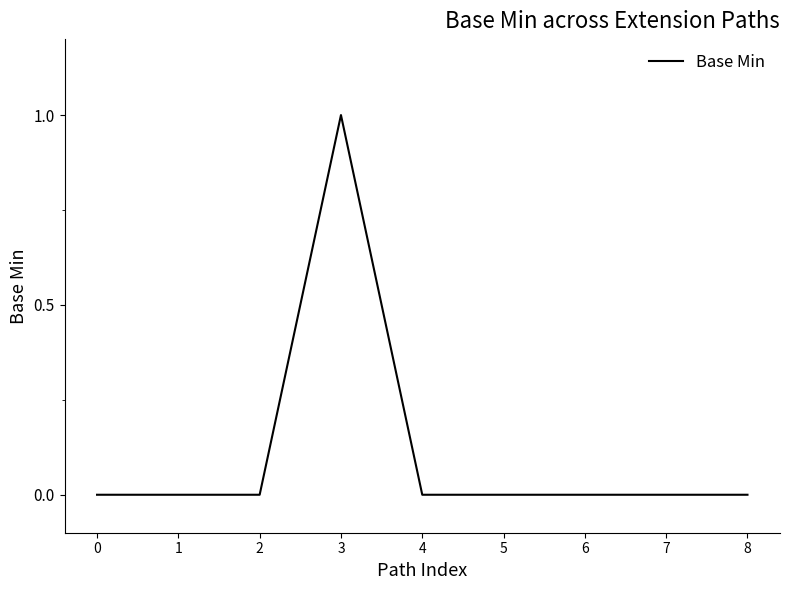

Between 4 and 3, which is larger?

3